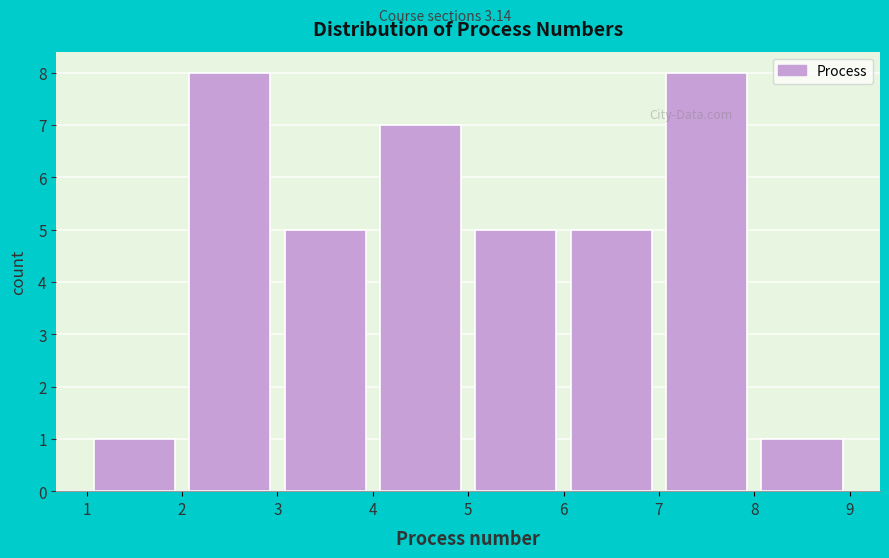

How tall is the bar that spans 1 to 2 on the x-axis? The values are not printed on the chart, so give them approximately, as read against the axis.

1